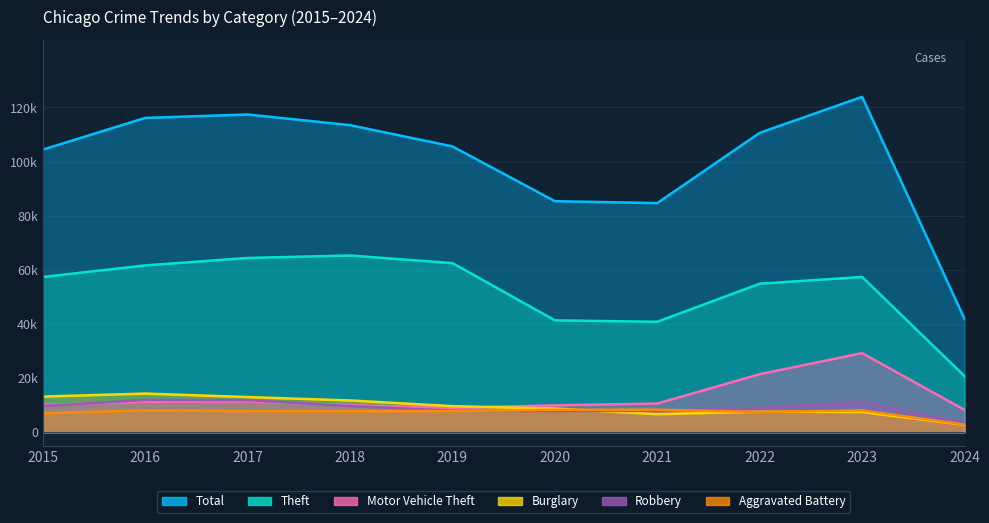

In Burglary, how many points are higher than both neighbors (excluding endpoints)?

2